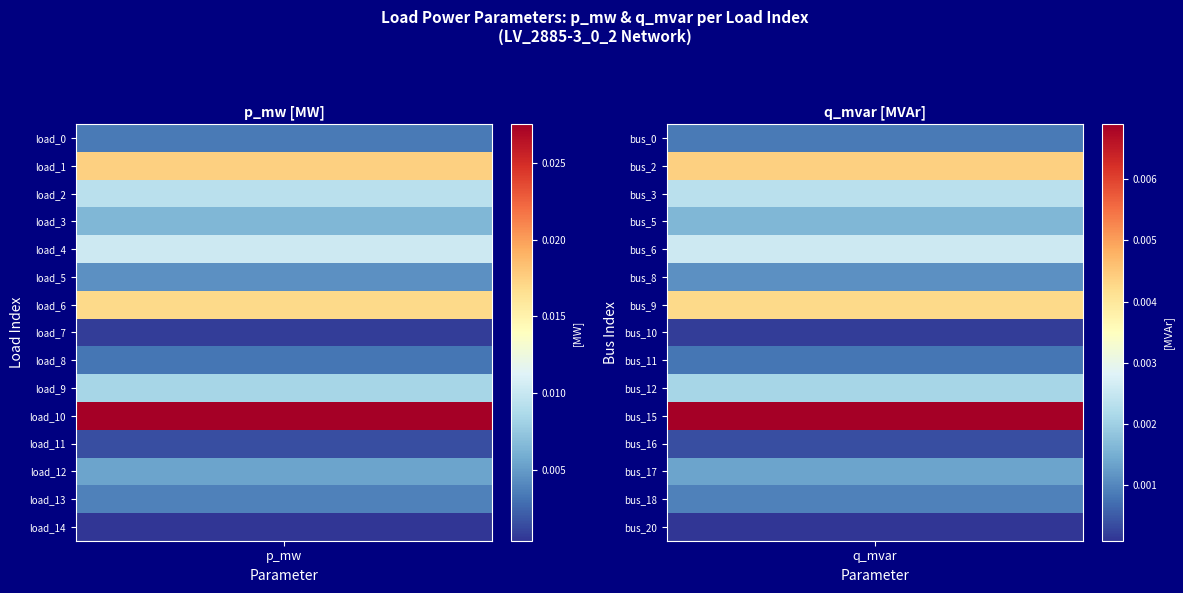

True or false: 4 has a value of 0.0 at 1.

True